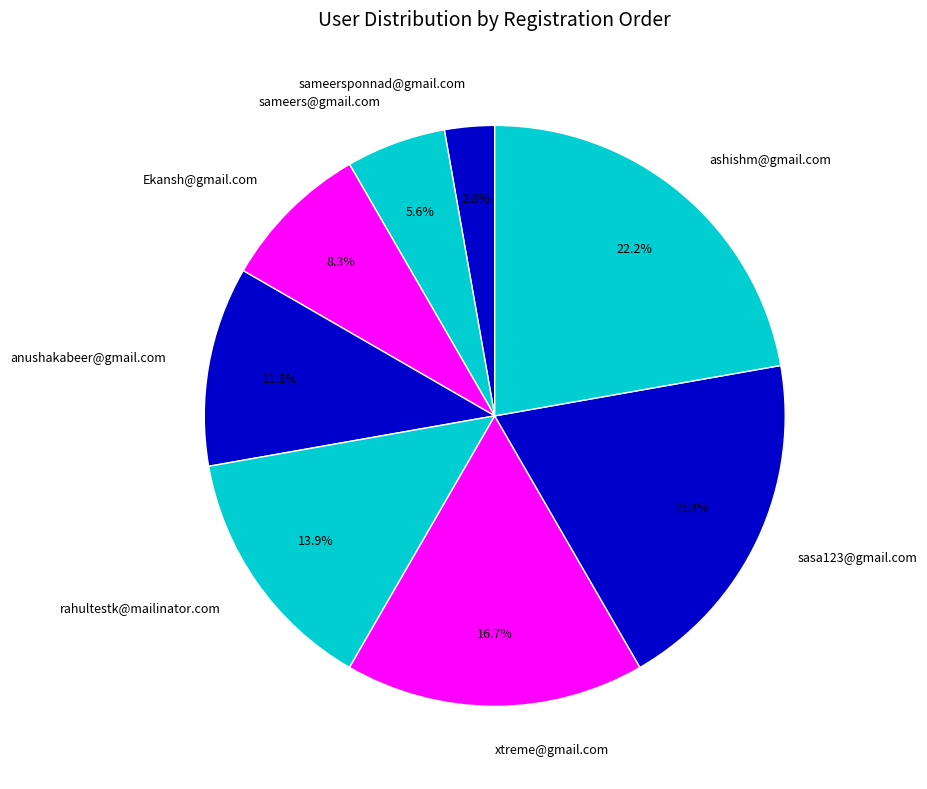

Rank the categories by value from highest to lowest.

ashishm@gmail.com, sasa123@gmail.com, xtreme@gmail.com, rahultestk@mailinator.com, anushakabeer@gmail.com, Ekansh@gmail.com, sameers@gmail.com, sameersponnad@gmail.com